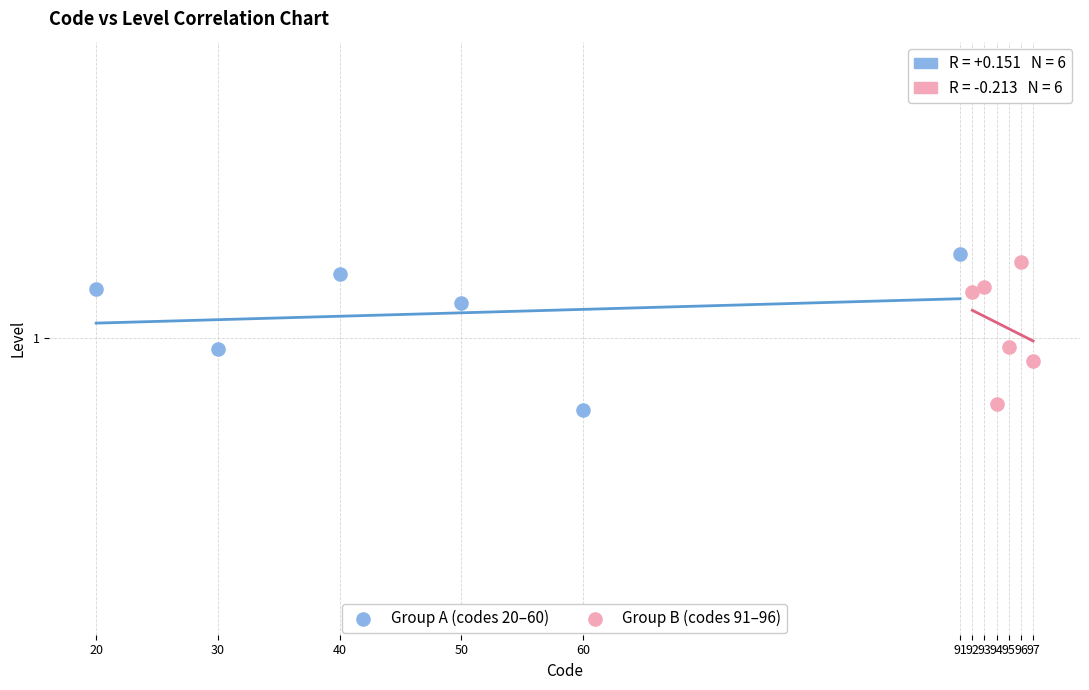

What are all the series names shown in the legend?

Group A (codes 20–60), Group B (codes 91–96)